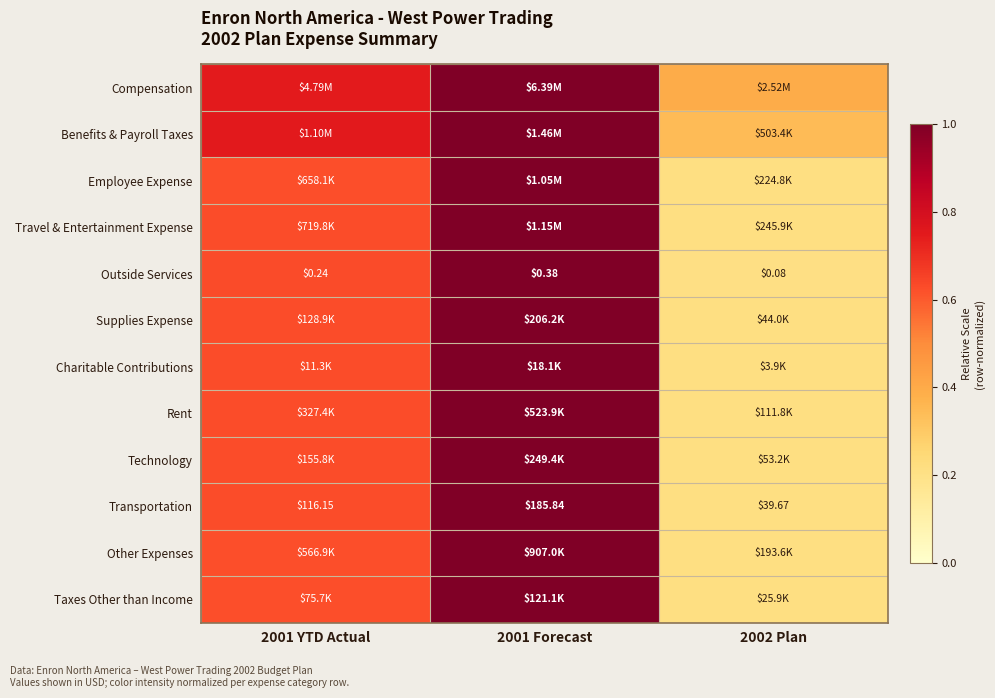

Is it true that Other Expenses equals 0.3 at 2002 Plan?

False